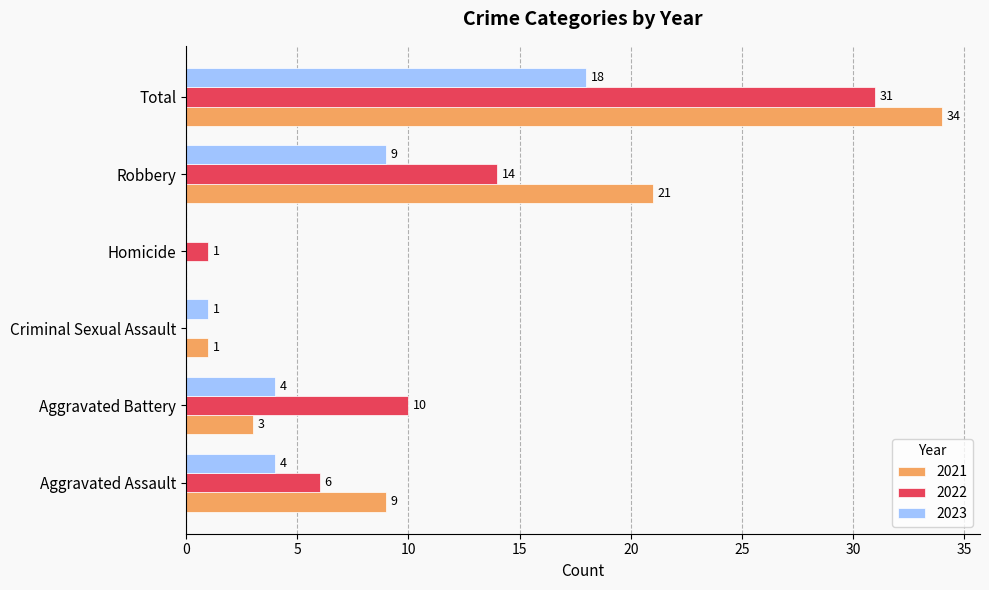

At which label is 2021 closest to 17?

Robbery